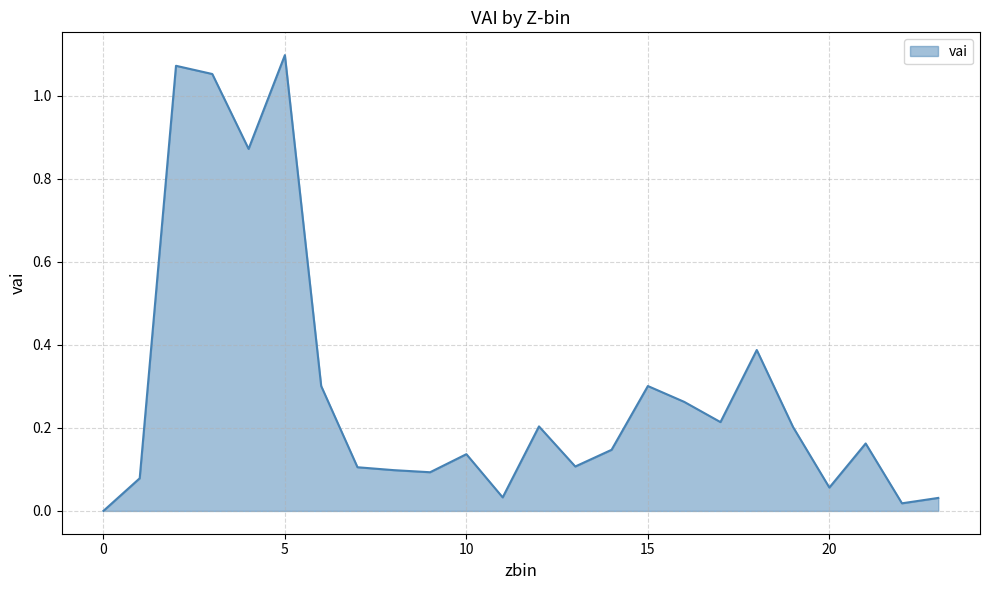

Rank the categories by value from lowest to highest.

0, 22, 23, 11, 20, 1, 9, 8, 7, 13, 10, 14, 21, 19, 12, 17, 16, 6, 15, 18, 4, 3, 2, 5